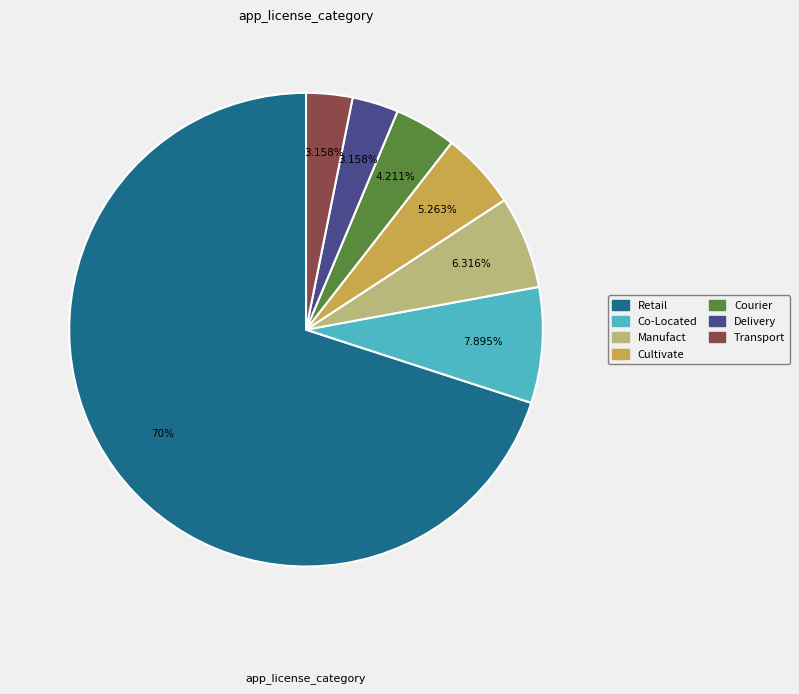

How many segments does this pie chart have?

7